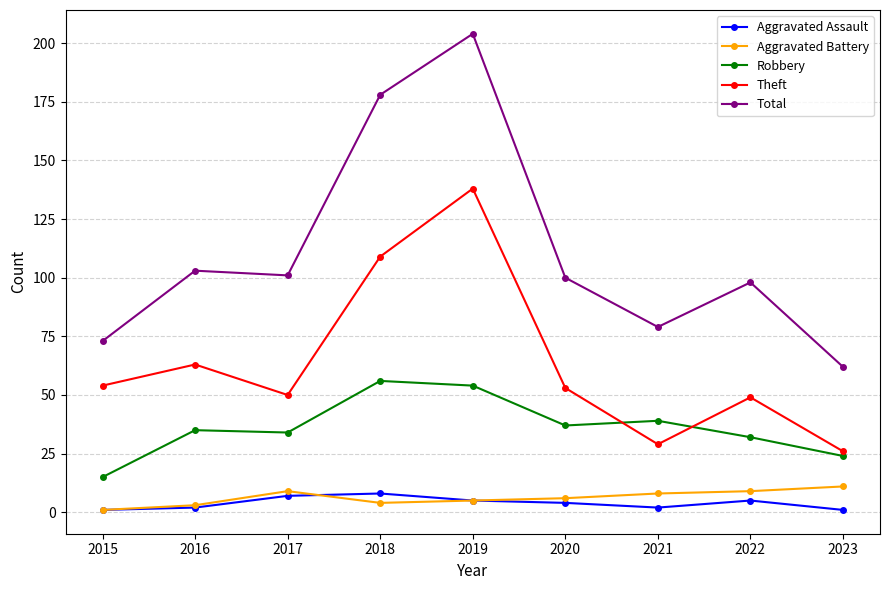

What is the difference between the Aggravated Battery values at 2019 and 2020?

1